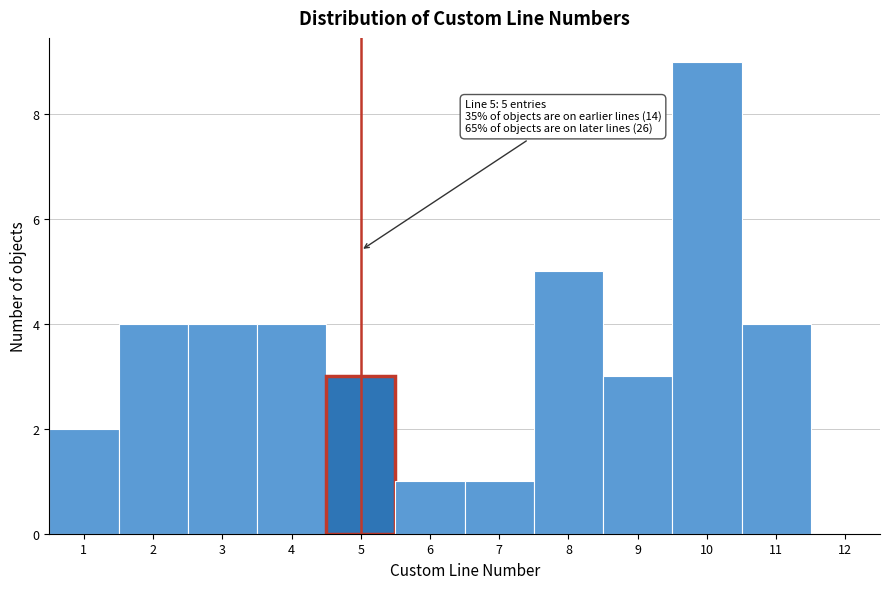

Over which range of the x-axis is the bar tallest?

9.5 to 10.5